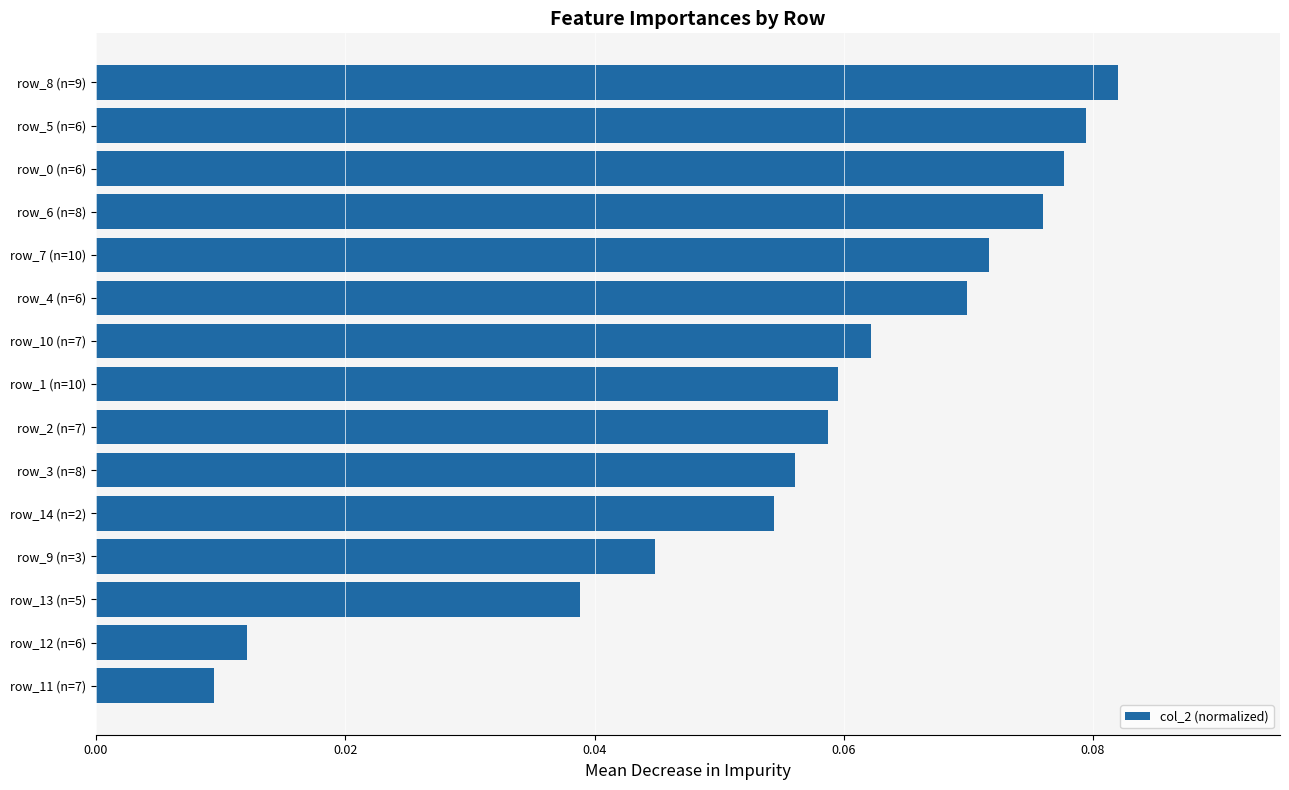

The chart shows a value of 0.0 at row_0 (n=6). True or false?

False